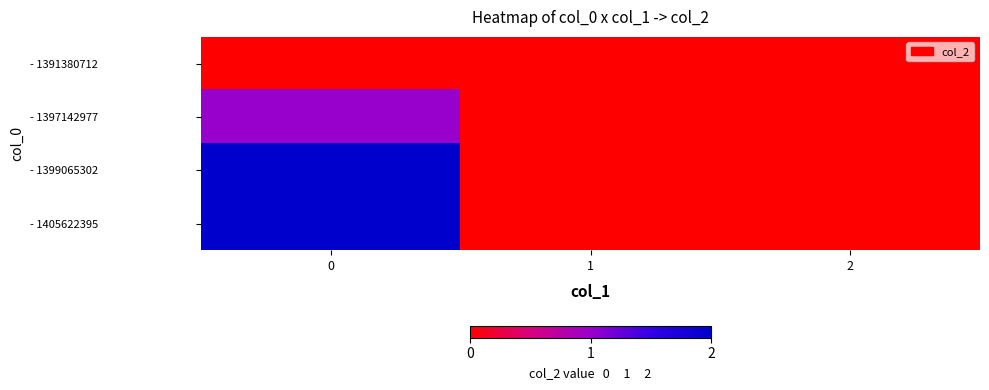

Which series has the largest range (max minus min)?

- 1399065302